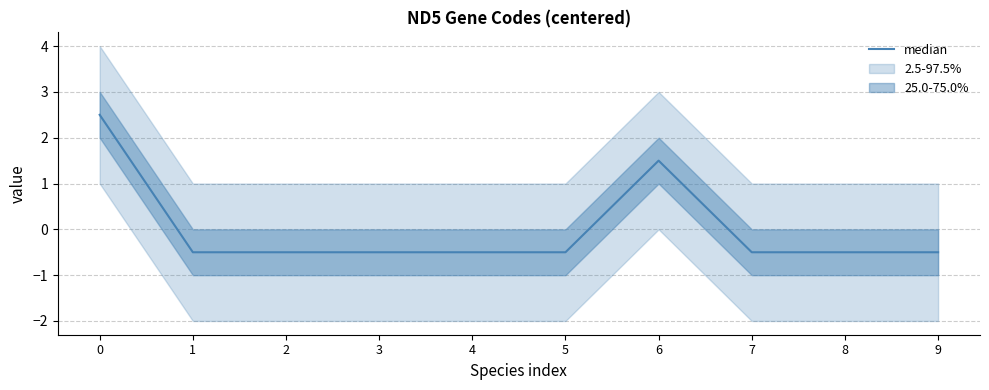

What is the value of the 2nd point from the left?

-0.5